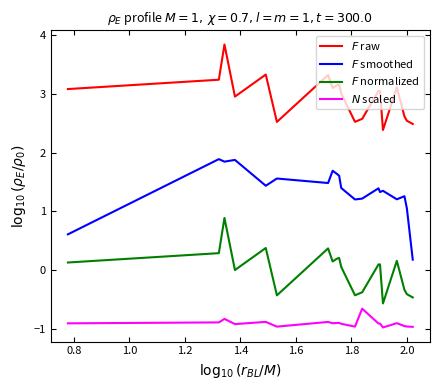

What is the greatest value displayed?

3.8